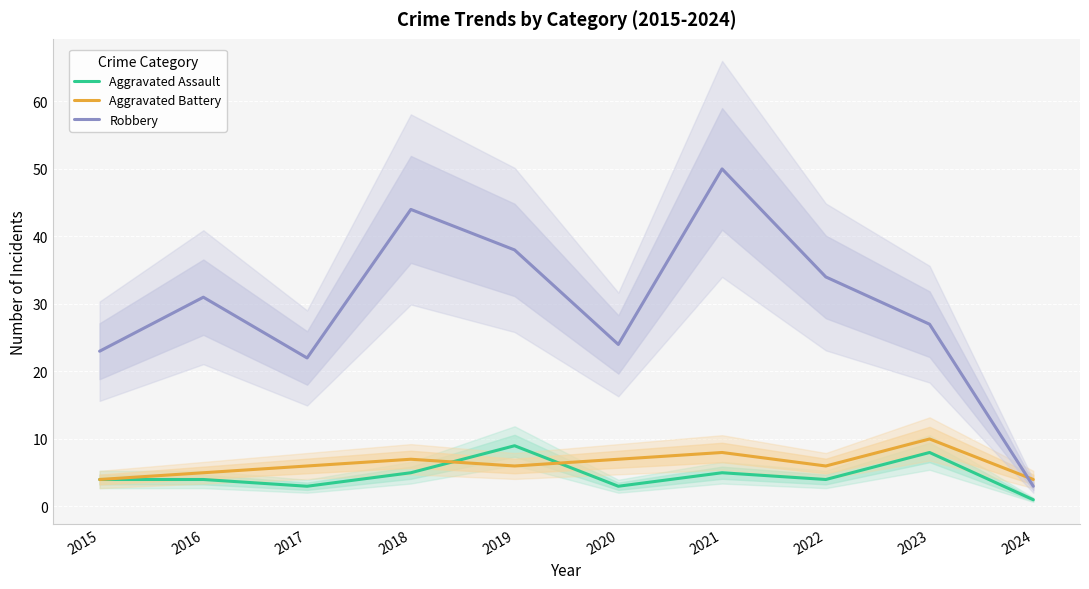

At which label is Aggravated Assault closest to 5?

2018